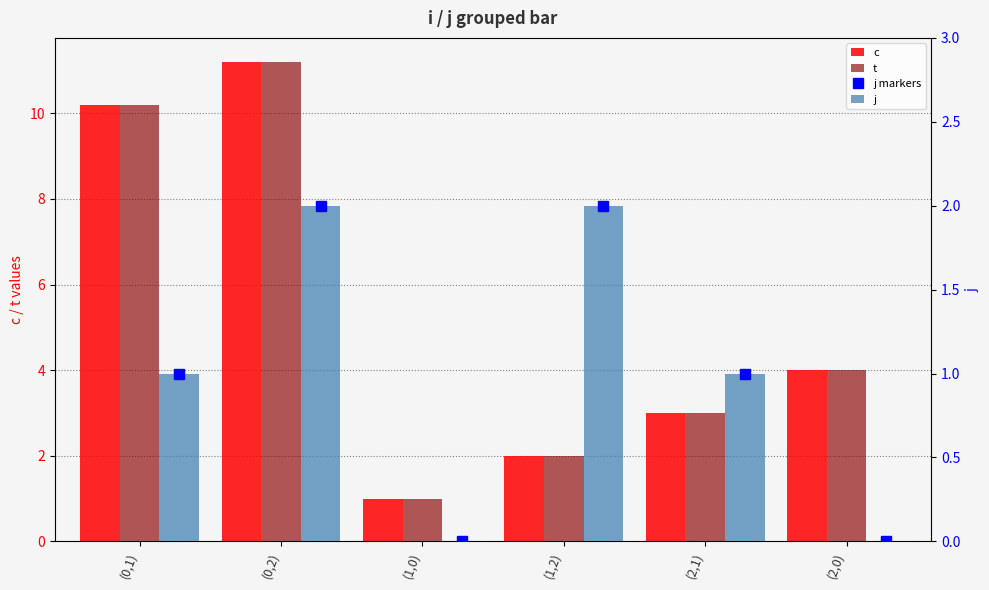

Is it true that j markers equals 2.7 at (0,2)?

False